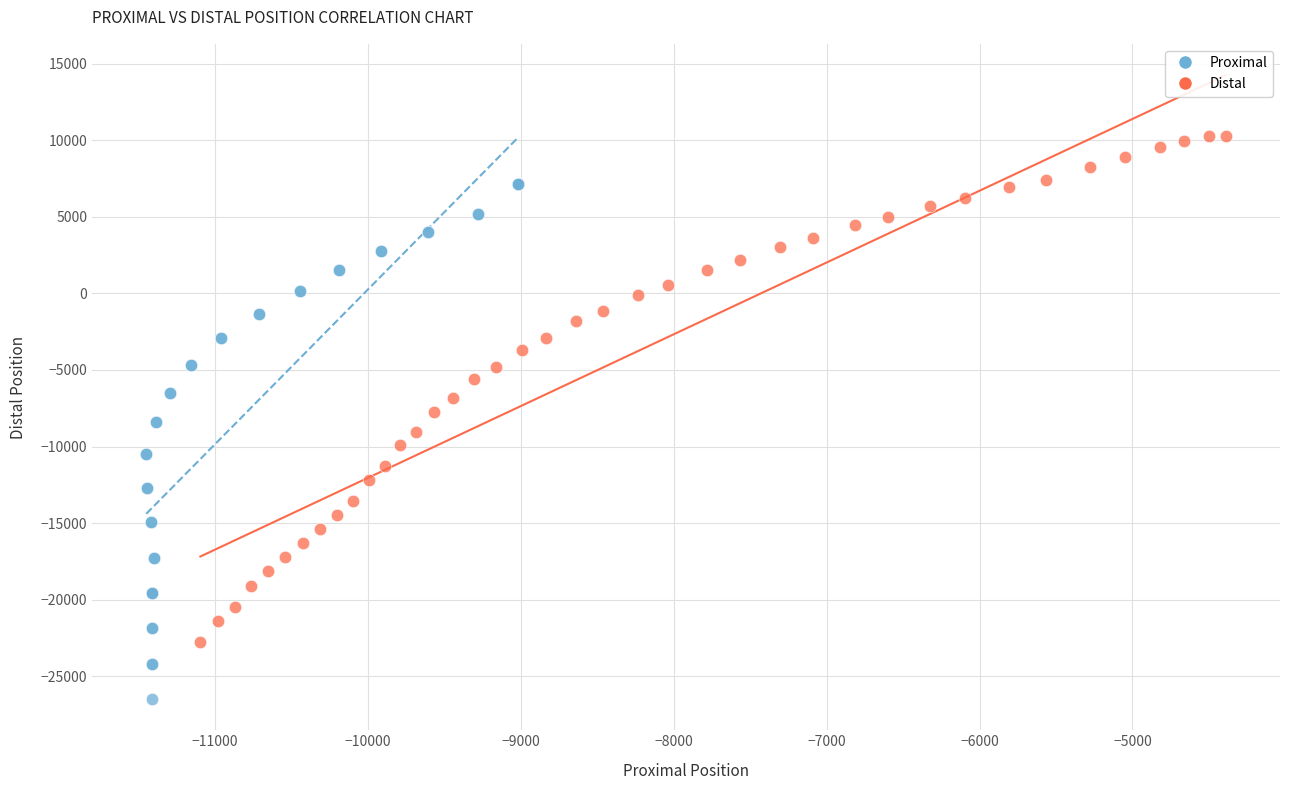

Which series has the largest Y range (max minus min)?

Proximal